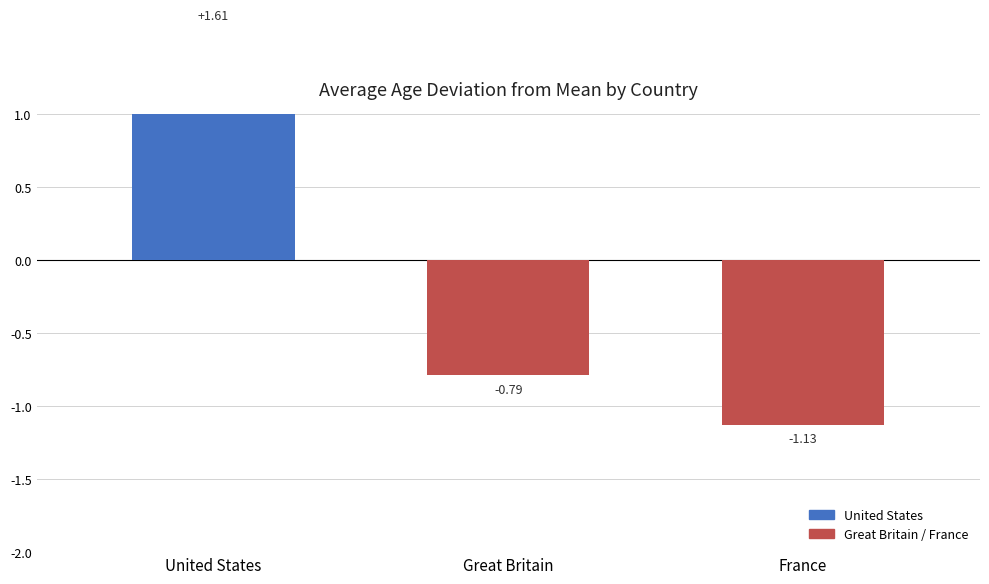

Reading left to right, list all the values displayed in this chart.

United States=1.6	Great Britain=-0.8	France=-1.1